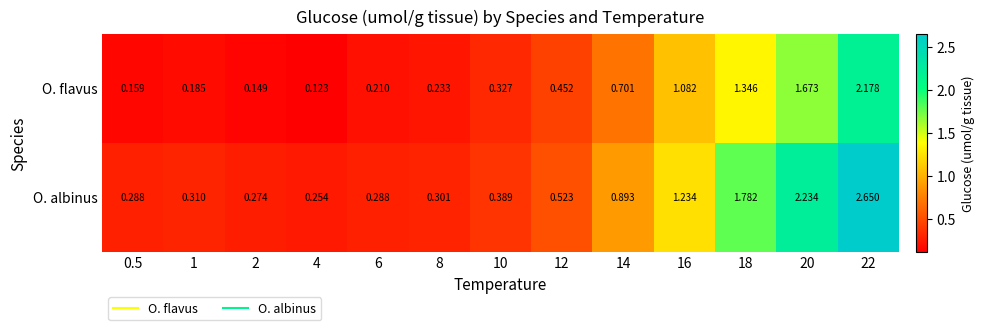

Rank the series at 14 from highest to lowest value.

O. albinus, O. flavus